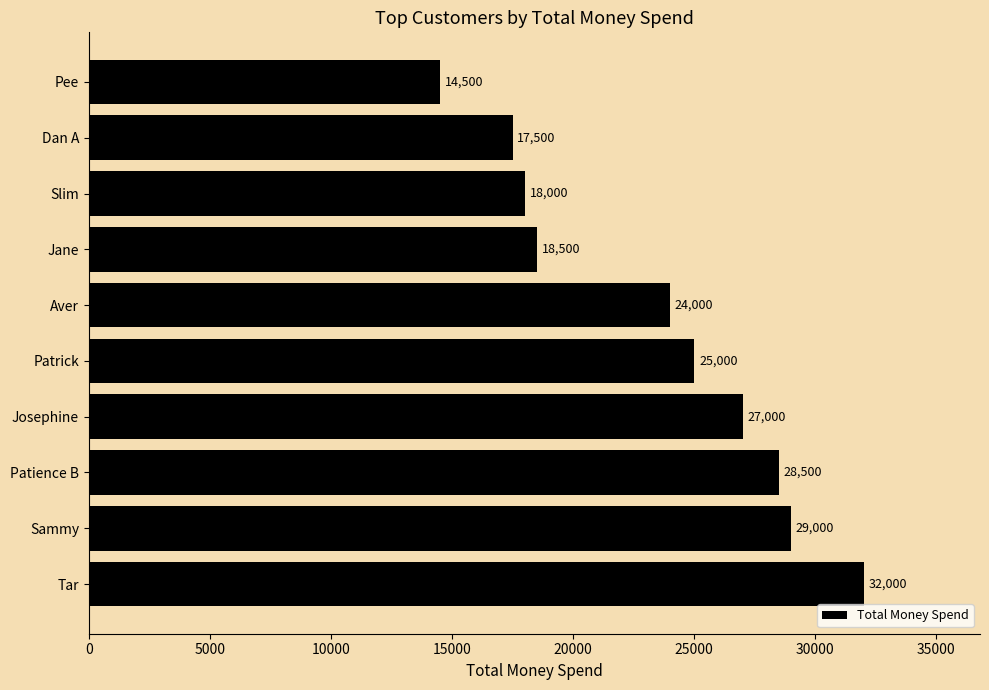

How many data points are less than 25000?

5